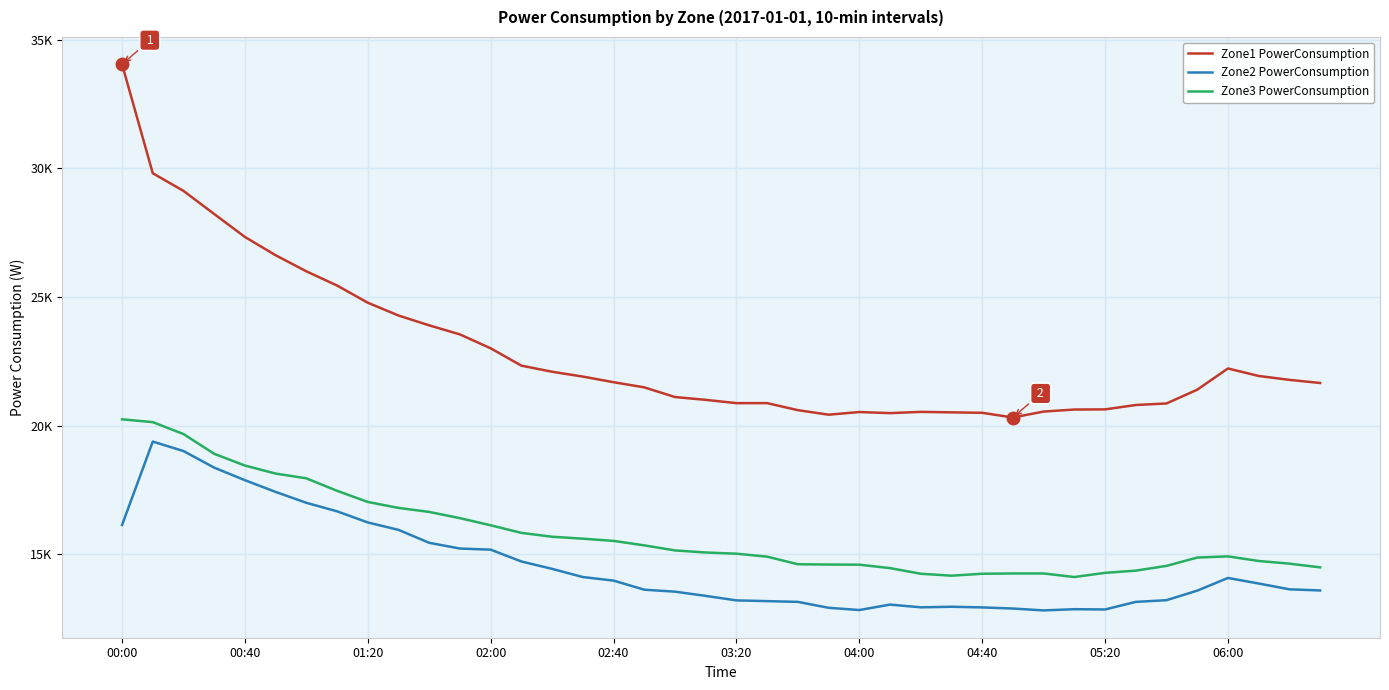

At which category does Zone3 PowerConsumption reach its first local peak?

06:00